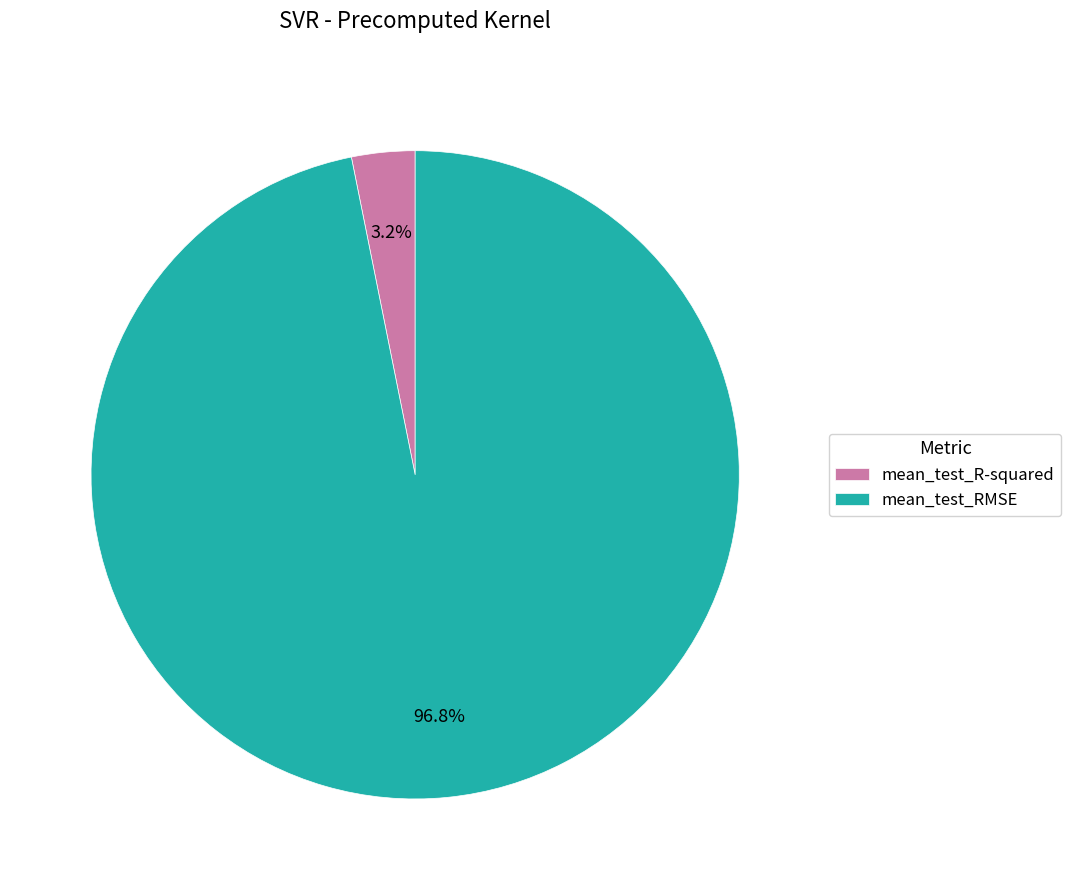

Which category accounts for the majority?

mean_test_RMSE